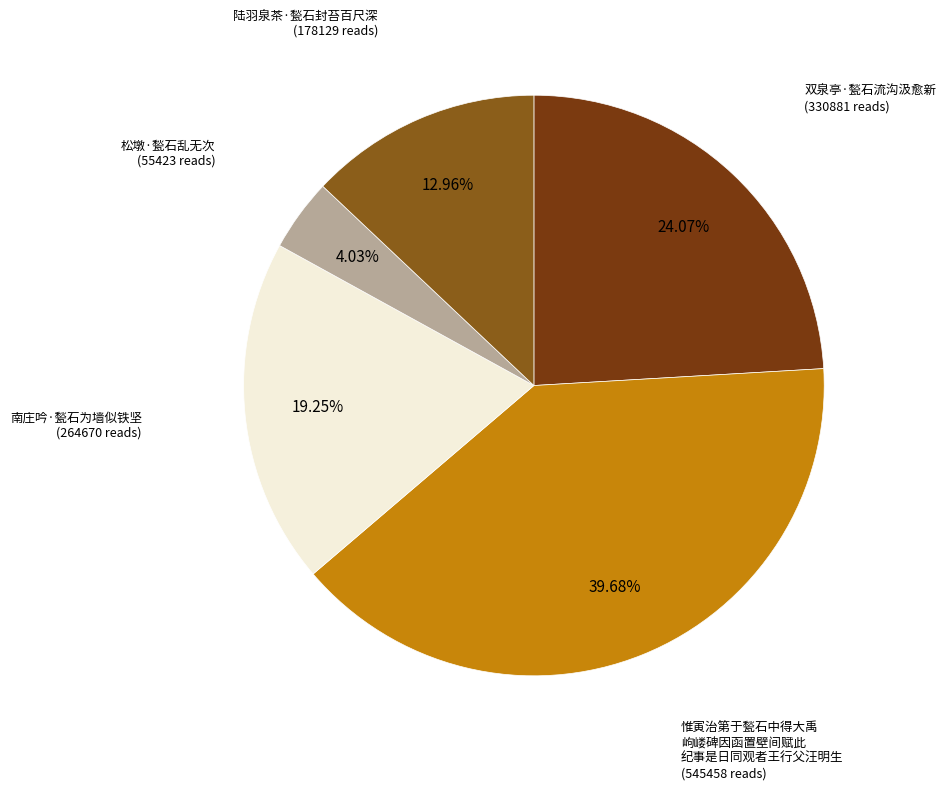

How many slices are in this pie chart?

5